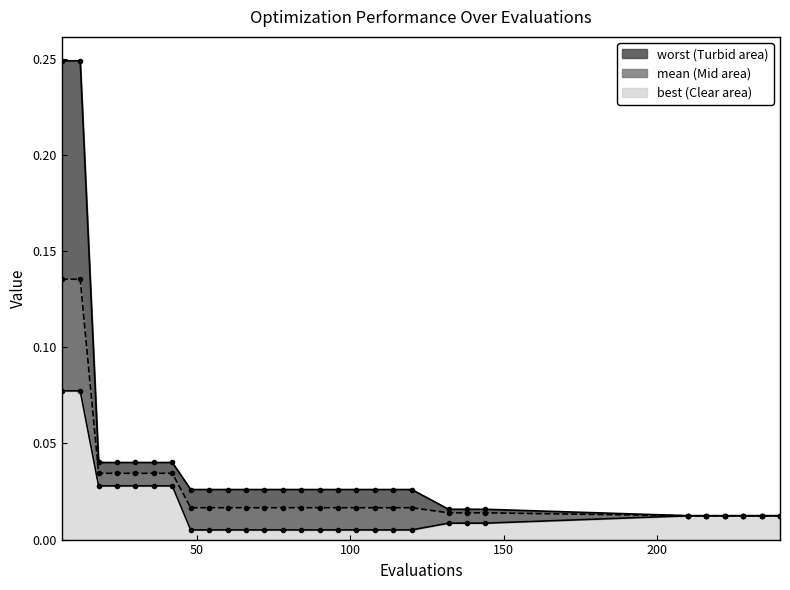

True or false: mean and best cross at least once.

False